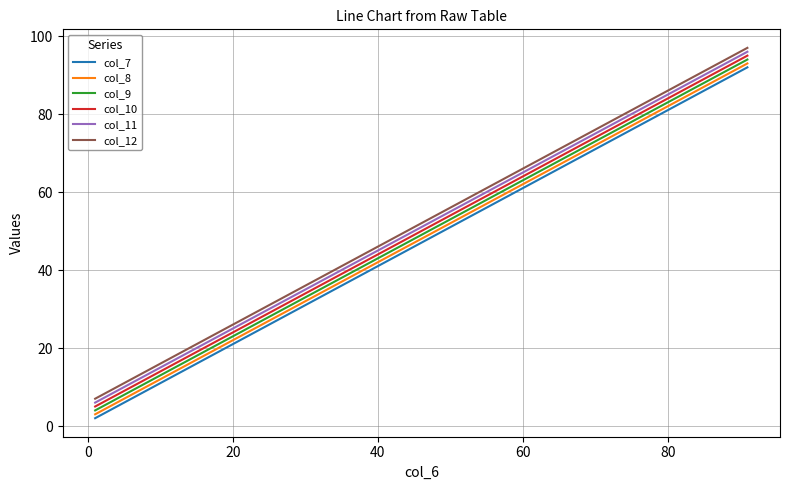

What is the greatest value displayed?

97